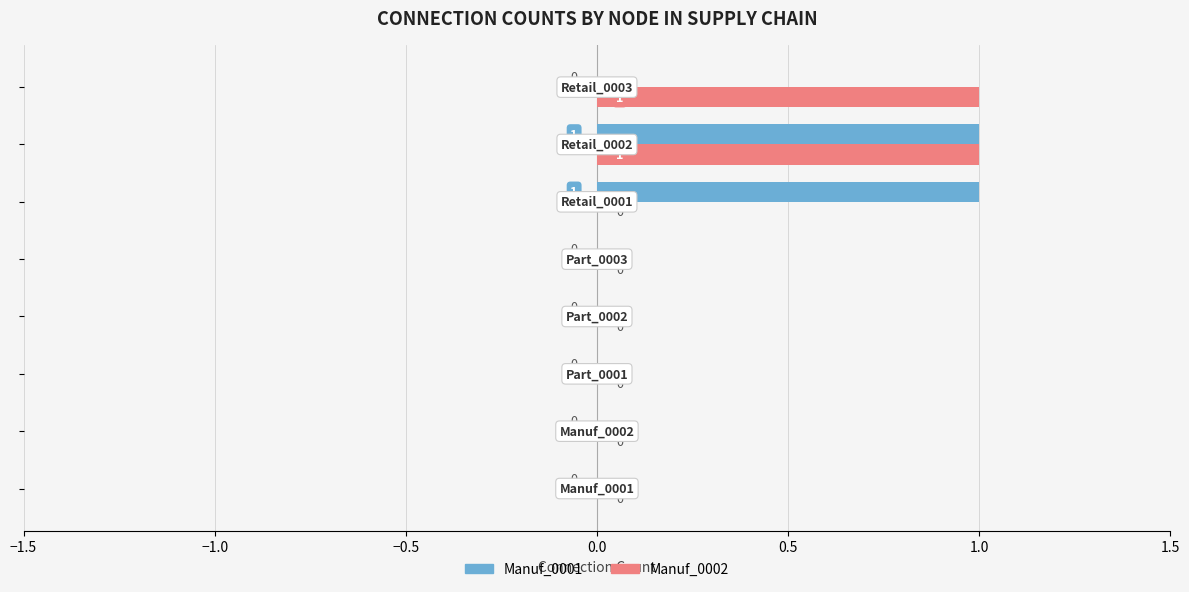

Count the number of data series in this chart.

2